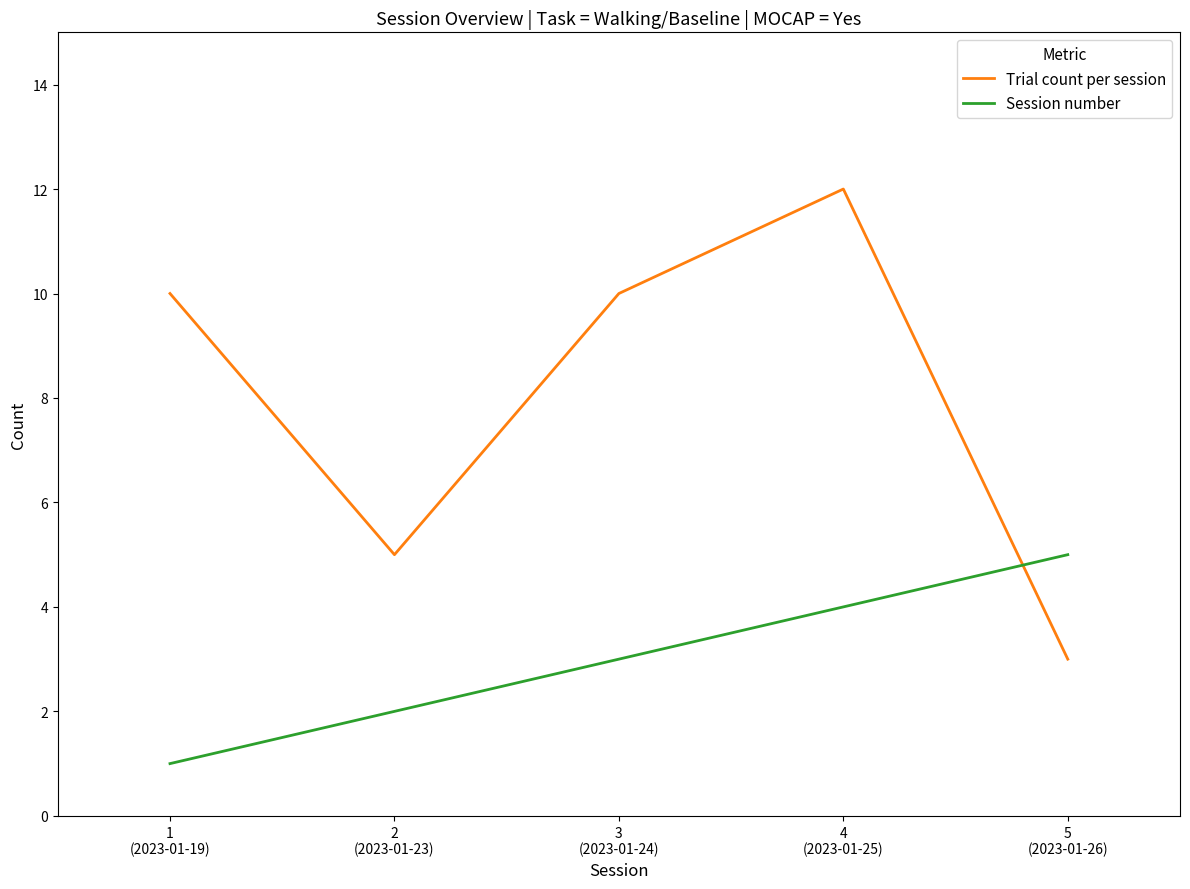

True or false: Trial count per session has more than 2 points higher than both neighbors.

False